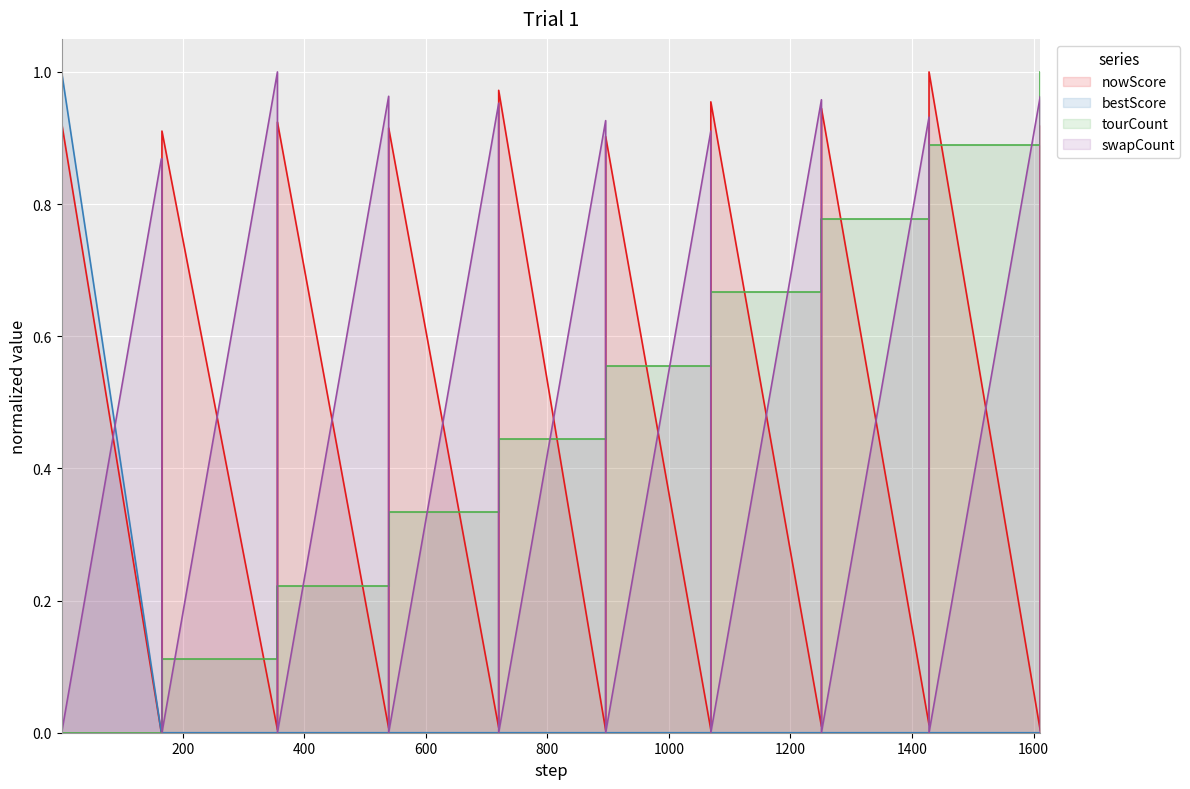

Between 1251 and 1611, which is larger?

1251